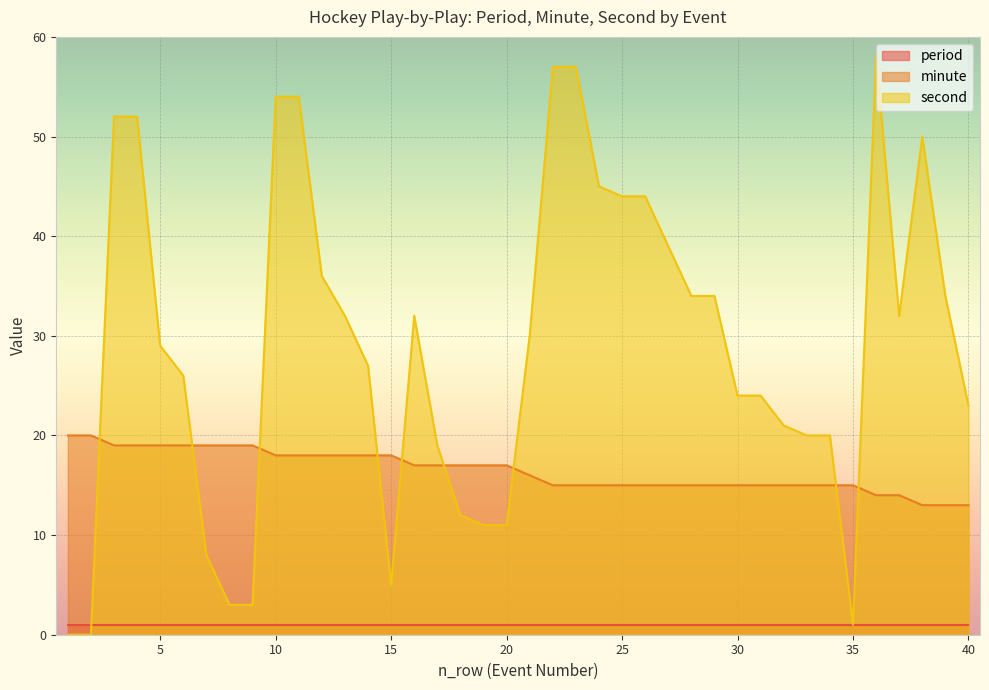

Which series has the largest total across all categories?

second